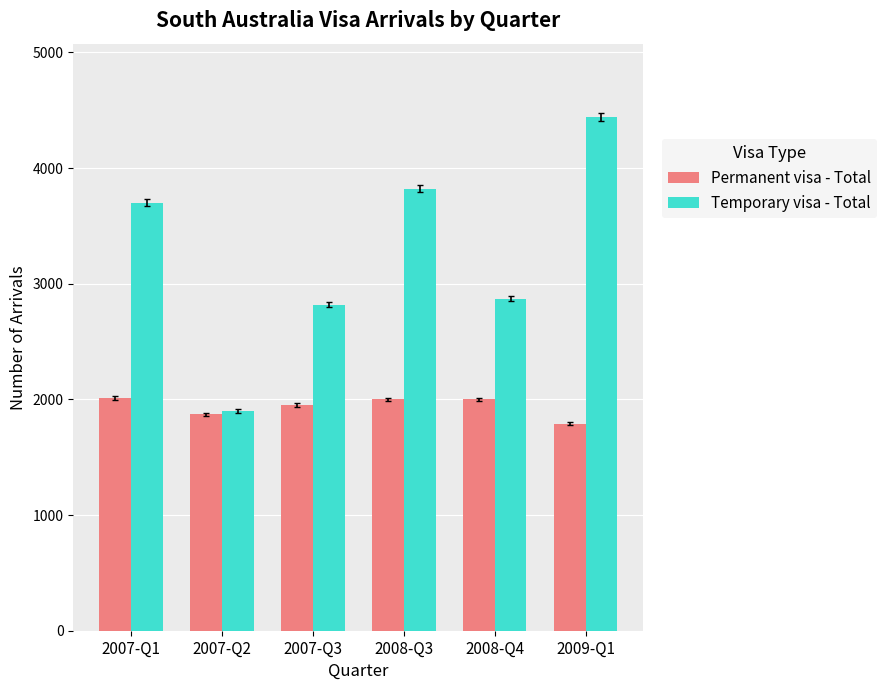

How many groups of bars are there?

6